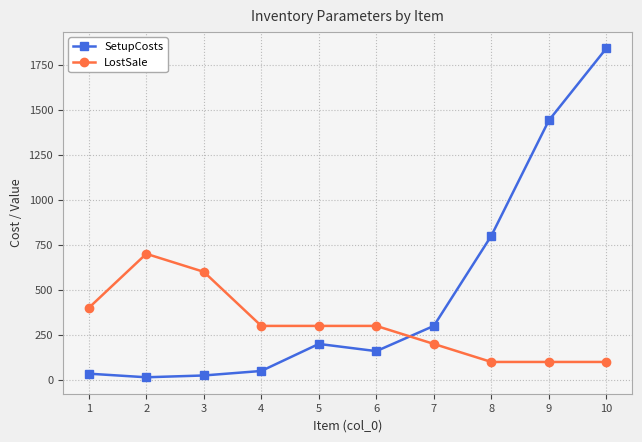

How many series are shown in this chart?

2